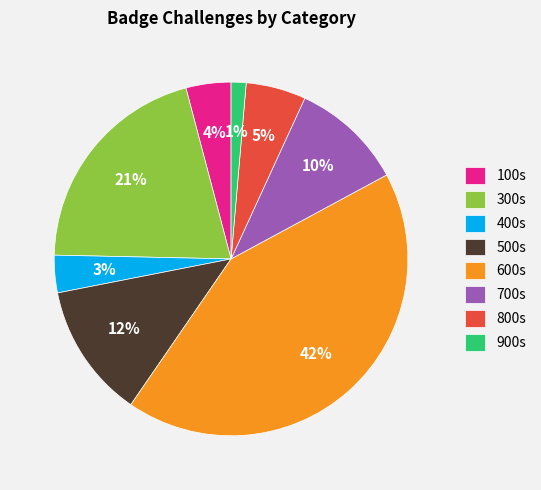

To the nearest percent, what is the average slice percentage?

12%